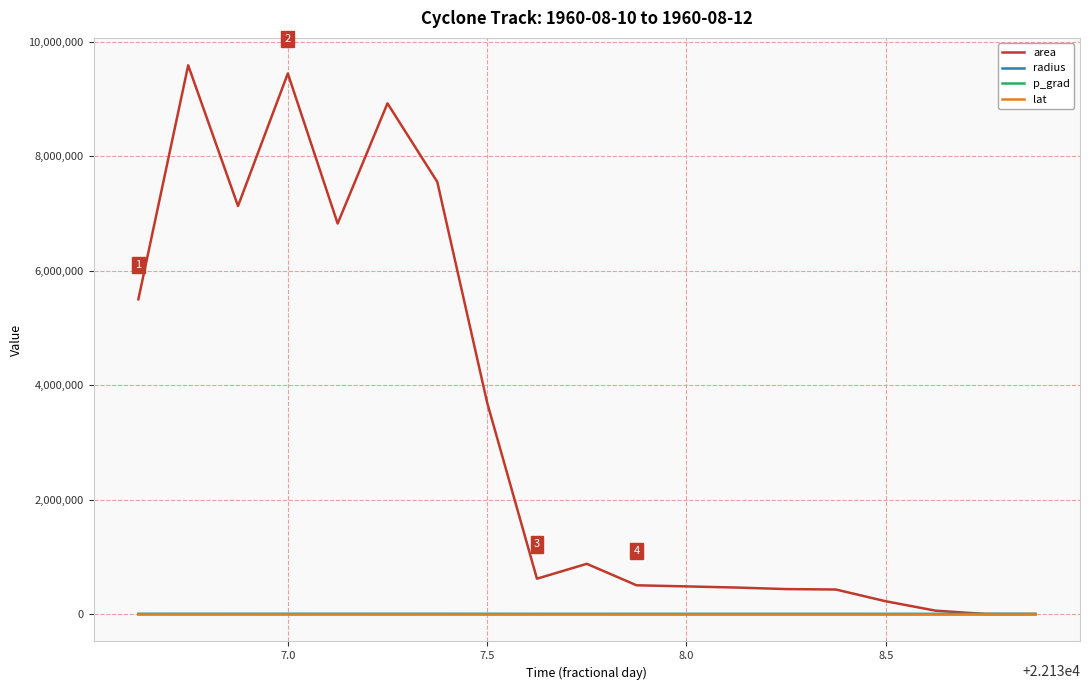

Which series has the widest spread of values?

area